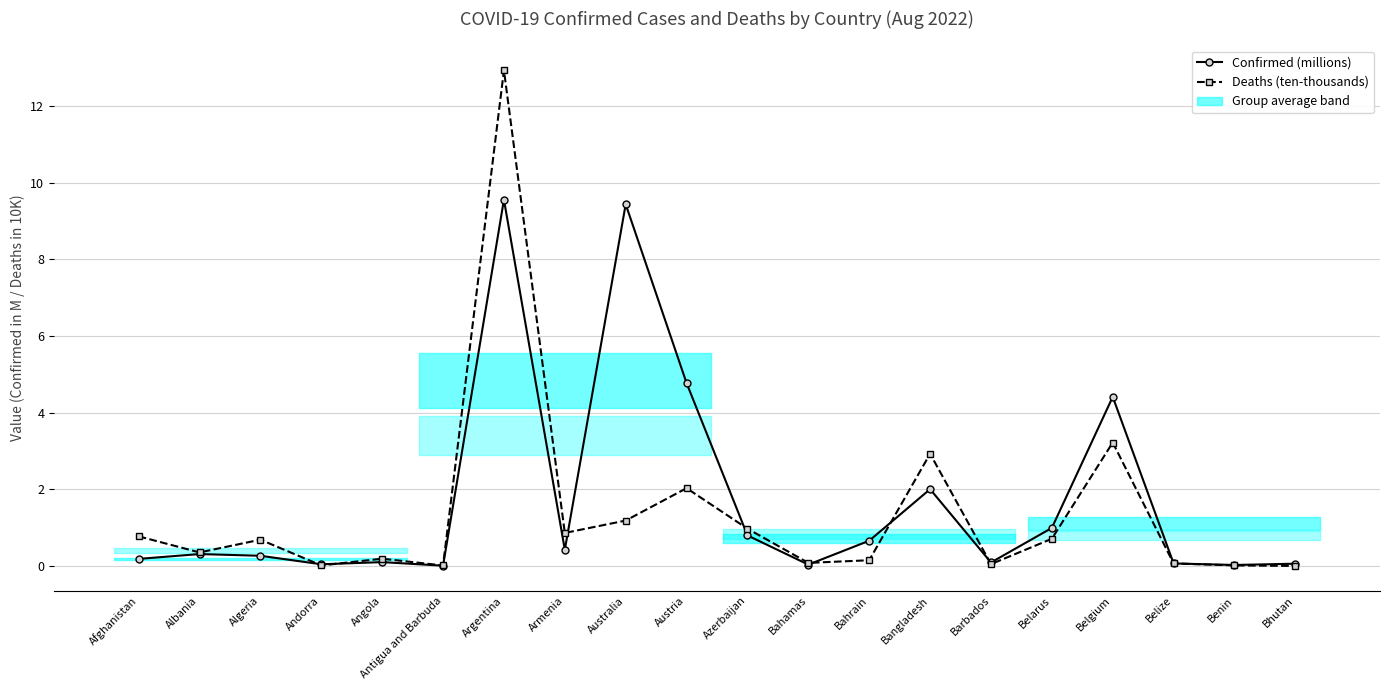

Which category has the highest value across all series?

Argentina